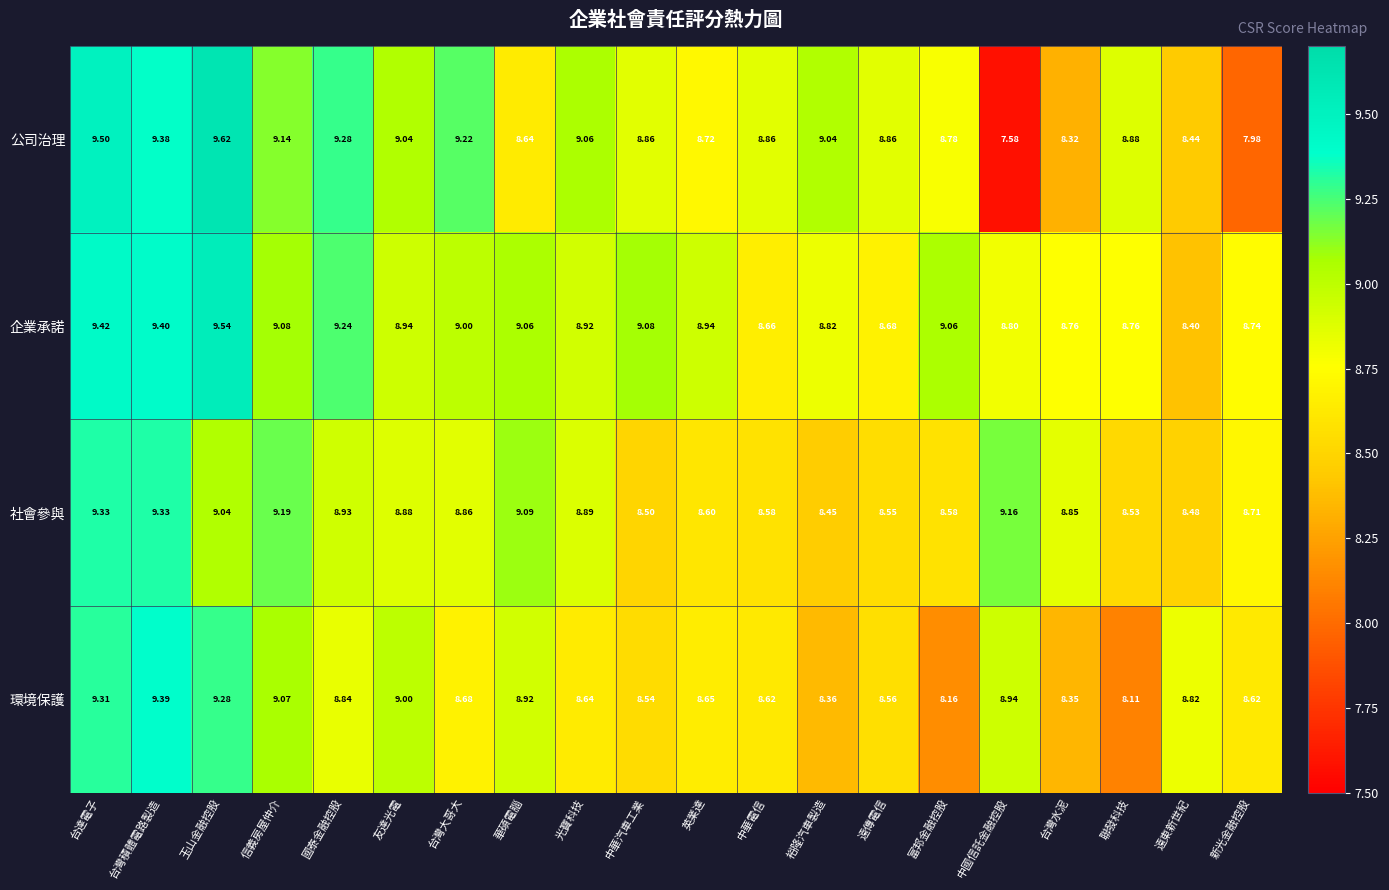

List the series in order of their peak value, lowest first.

社會參與, 環境保護, 企業承諾, 公司治理